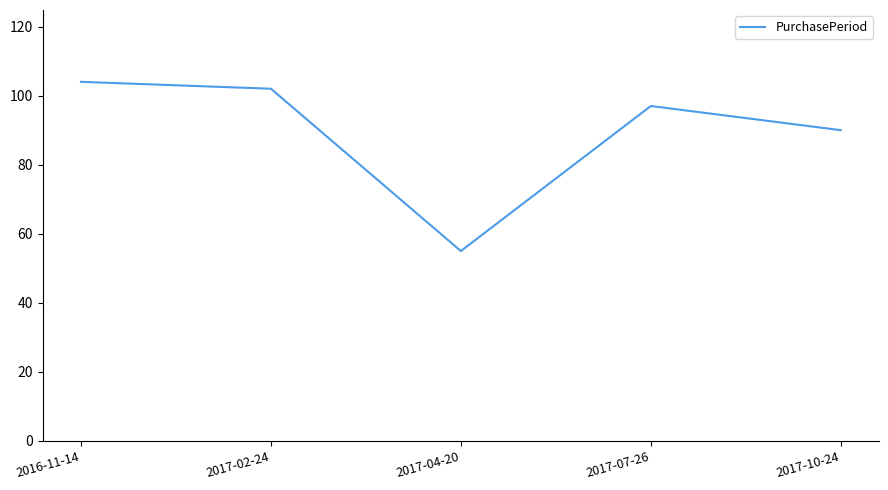

At which label is the value closest to 79?

2017-10-24